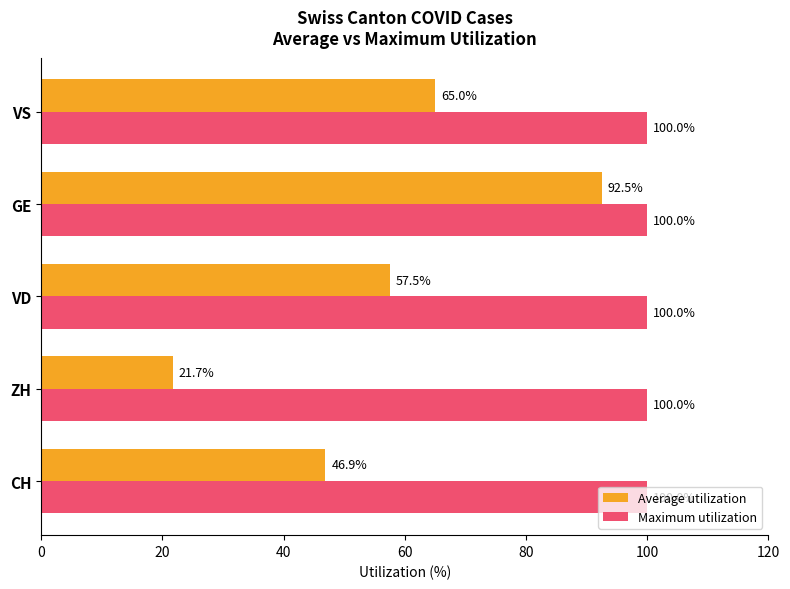

List the series in order of their overall mean, highest first.

Maximum utilization, Average utilization